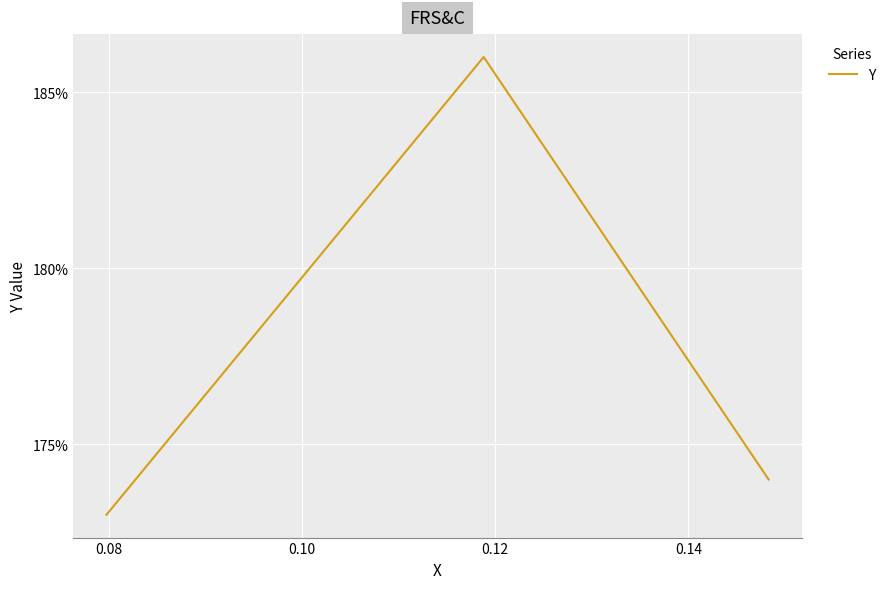

Does the chart display data point markers on the line(s)?

No